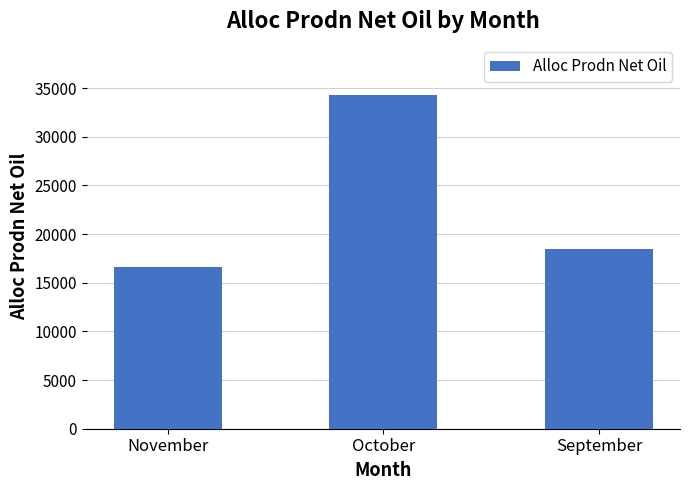

What is the label of the 2nd bar from the left?

October